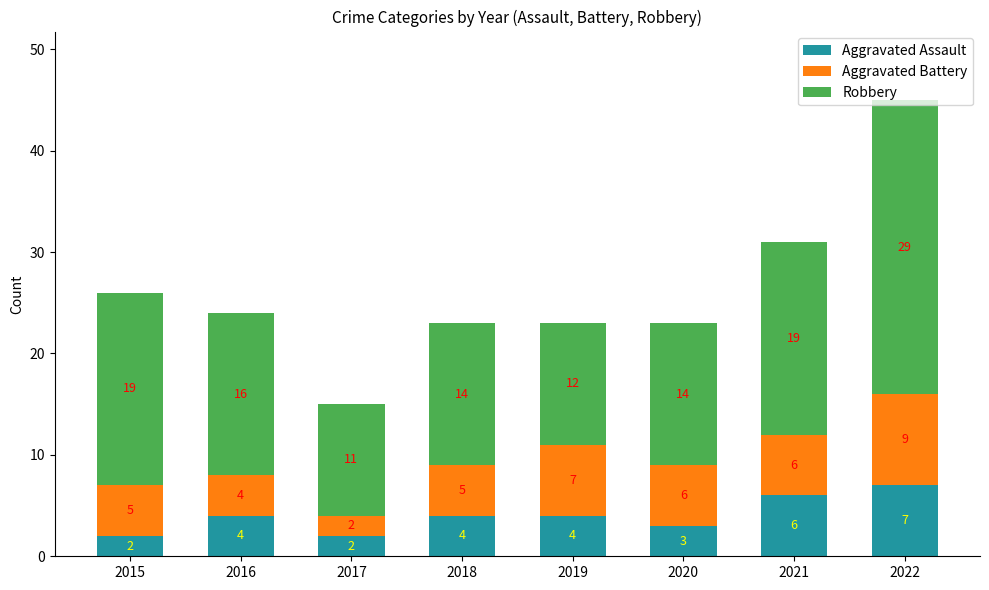

At which category is the sum across all series the highest?

2022